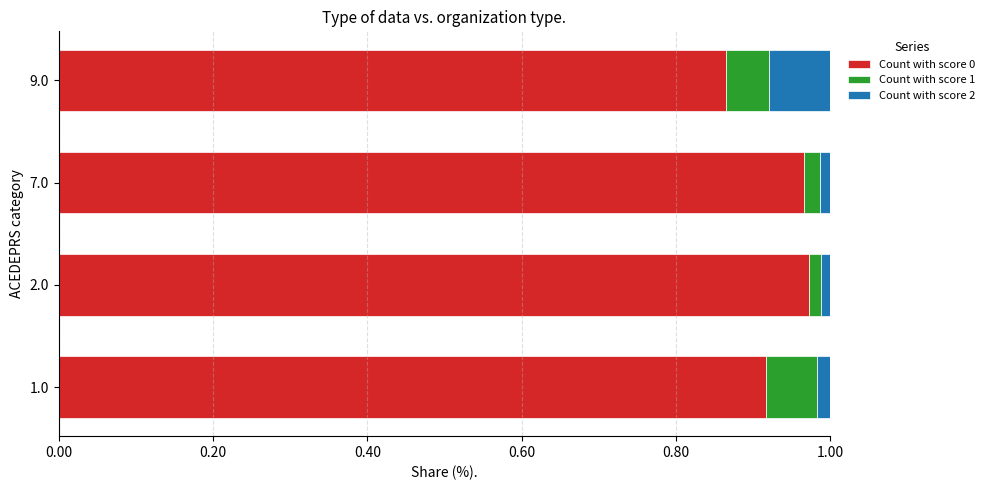

What is the sum of all Count with score 0 values?

3.7